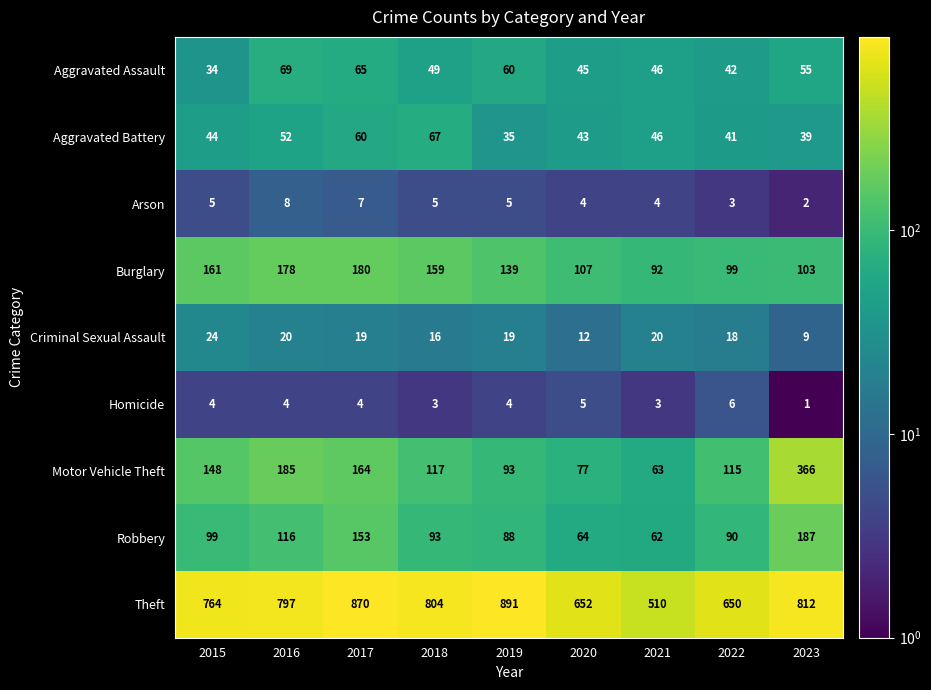

What is the total value across all series at 2022?

1064